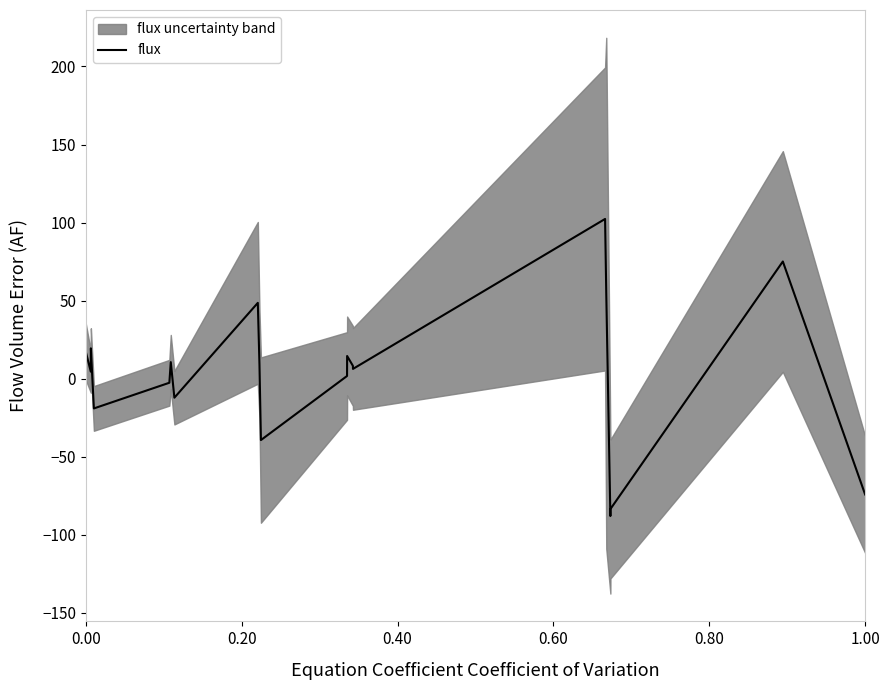

What is the maximum value for flux?

102.3